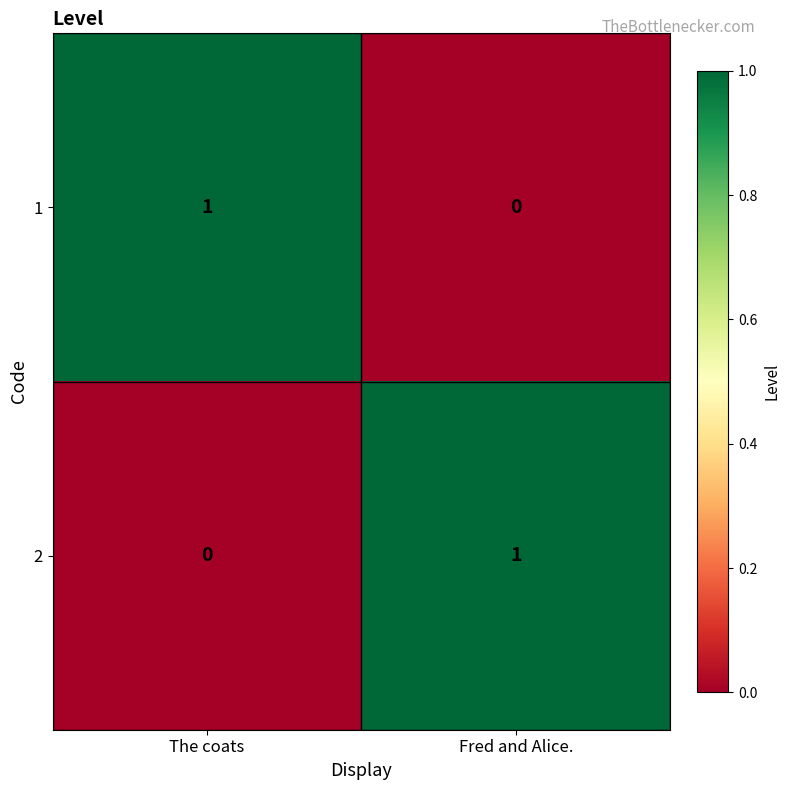

Which category has the lowest value in the 1 series?

Fred and Alice.